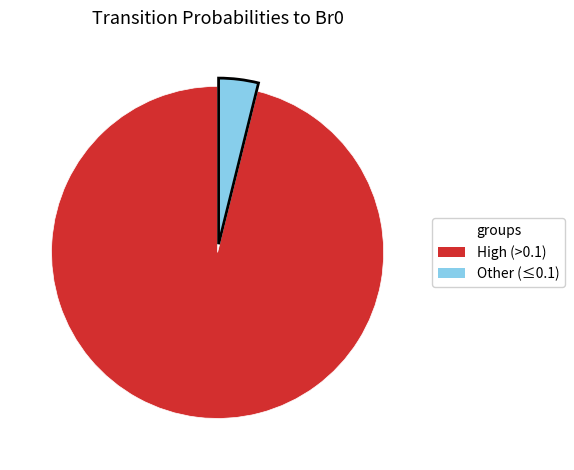

Is there a majority slice in this chart?

Yes